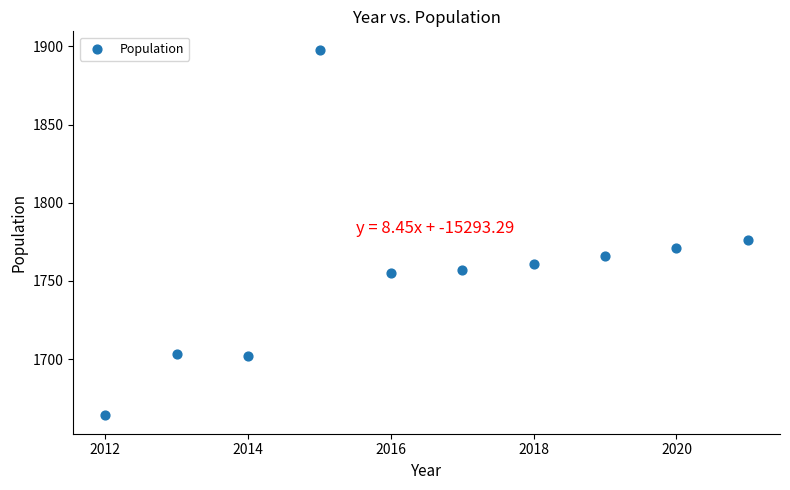

What is the average X value?

2016